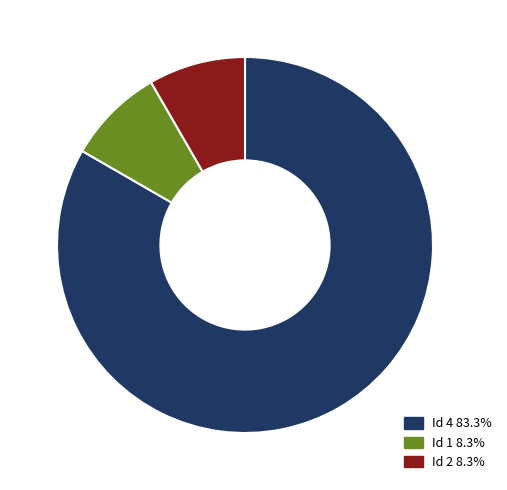

What is the largest slice in the pie chart?

Id 4